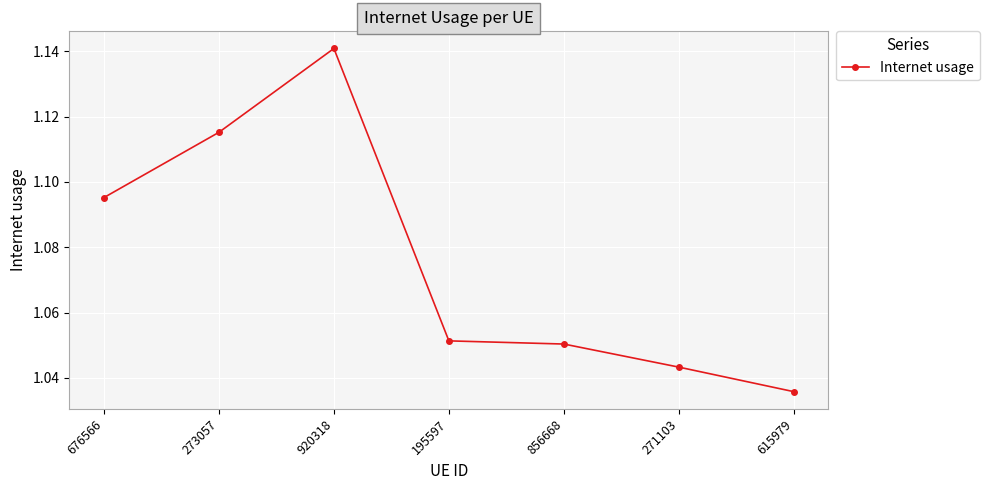

Which label corresponds to the smallest value in the chart?

615979